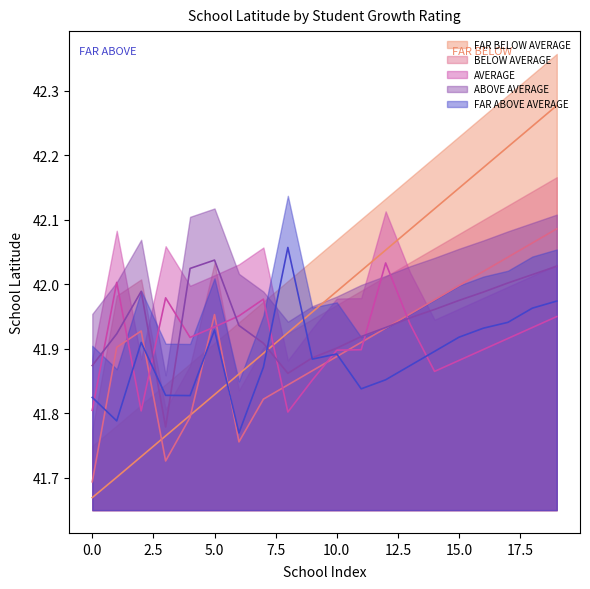

The value of AVERAGE at 11 is 41.9. True or false?

True